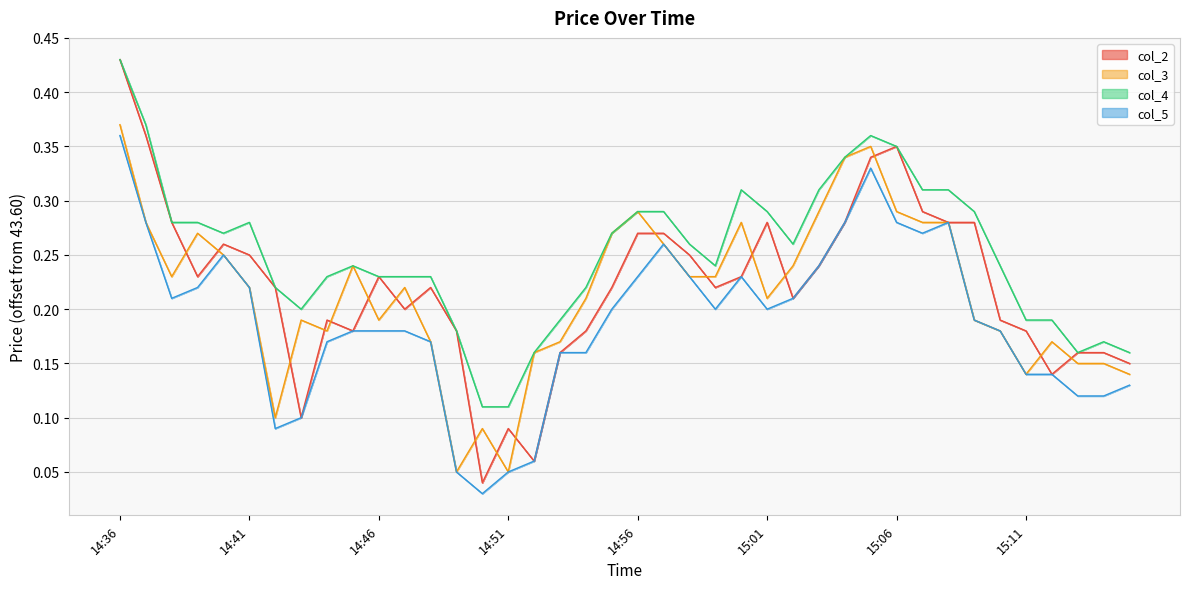

How many lines are shown in the chart?

4